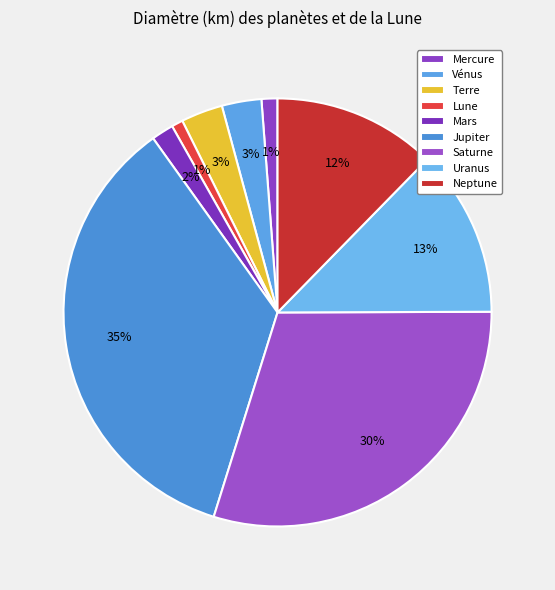

What is the total percentage of Neptune and Lune?

13.2%